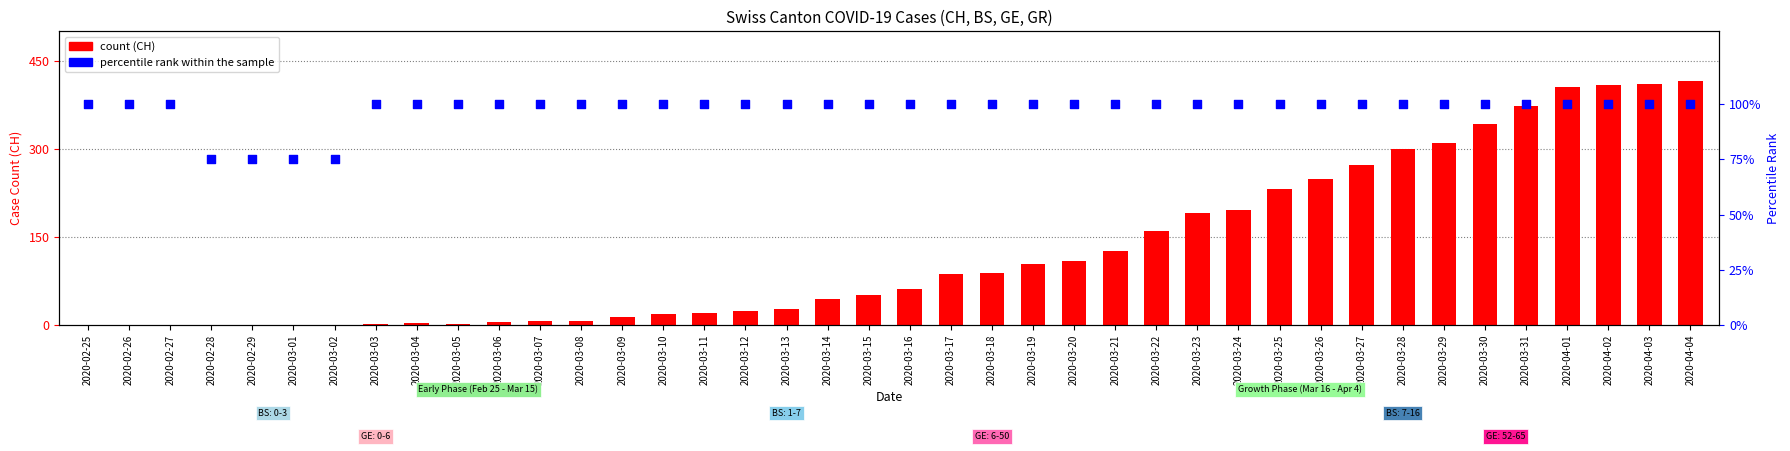

Which series reaches the maximum Y coordinate?

CH count